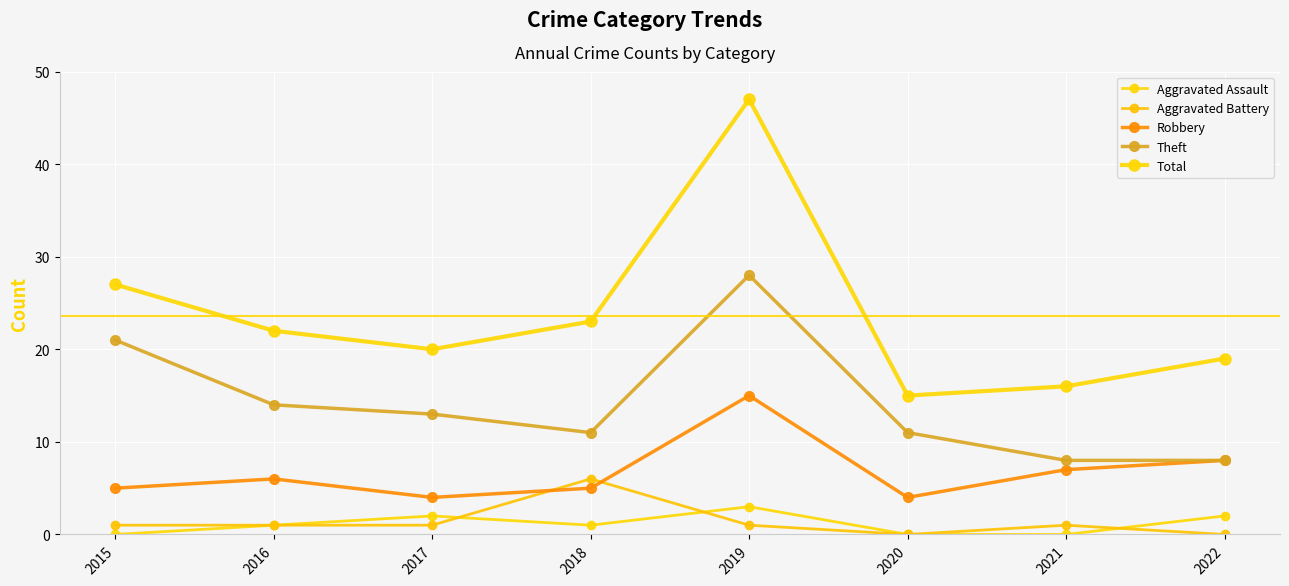

At how many categories does at least one series exceed 22?

3